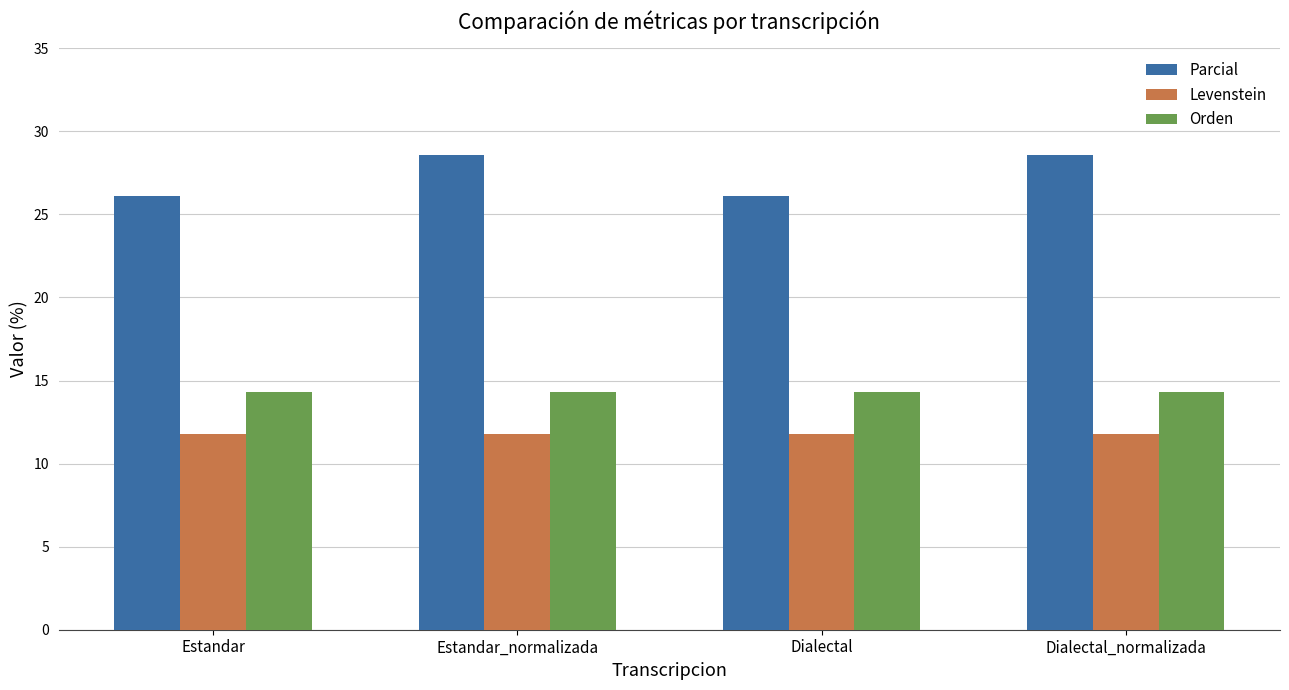

Which series has the largest total across all categories?

Parcial